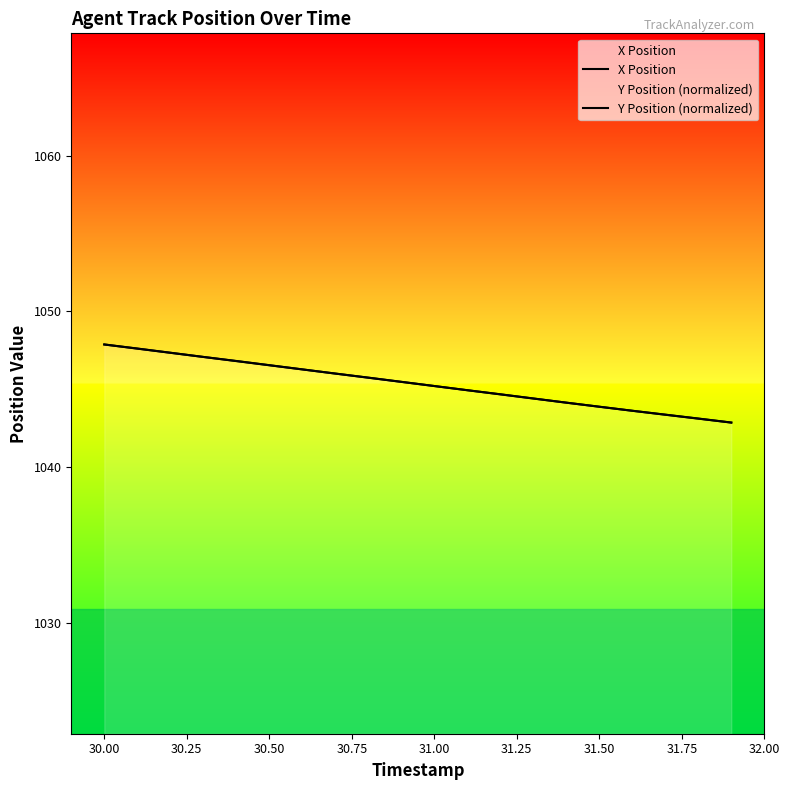

How many lines are shown in the chart?

2